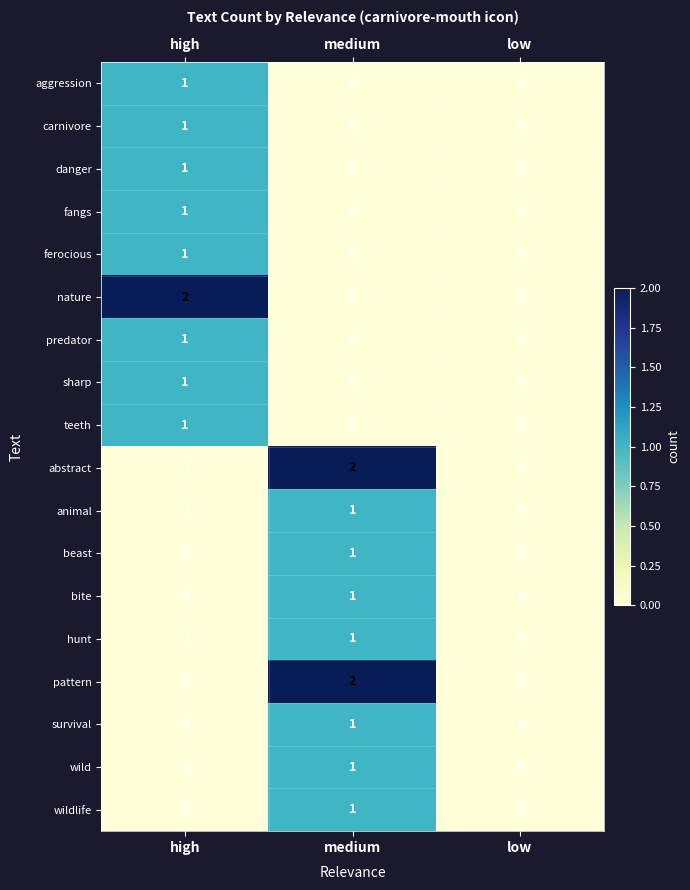

The predator series shows 0 at low. True or false?

True